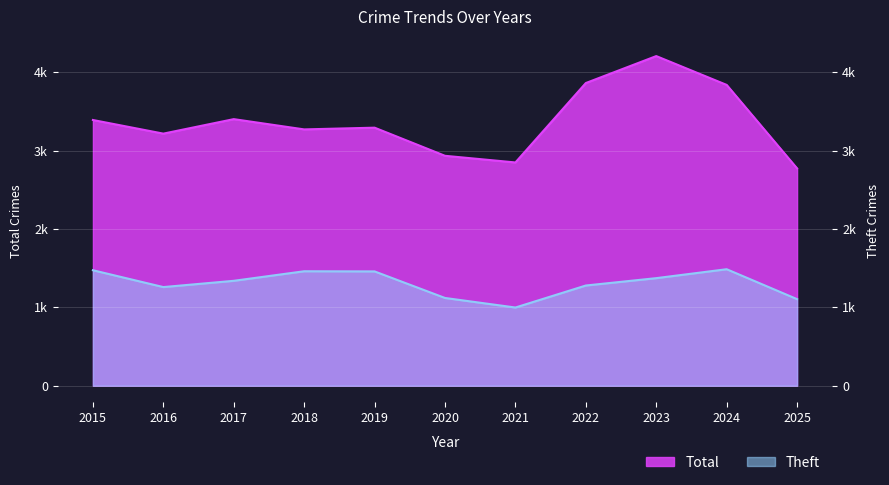

What is the minimum value shown in the chart?

998